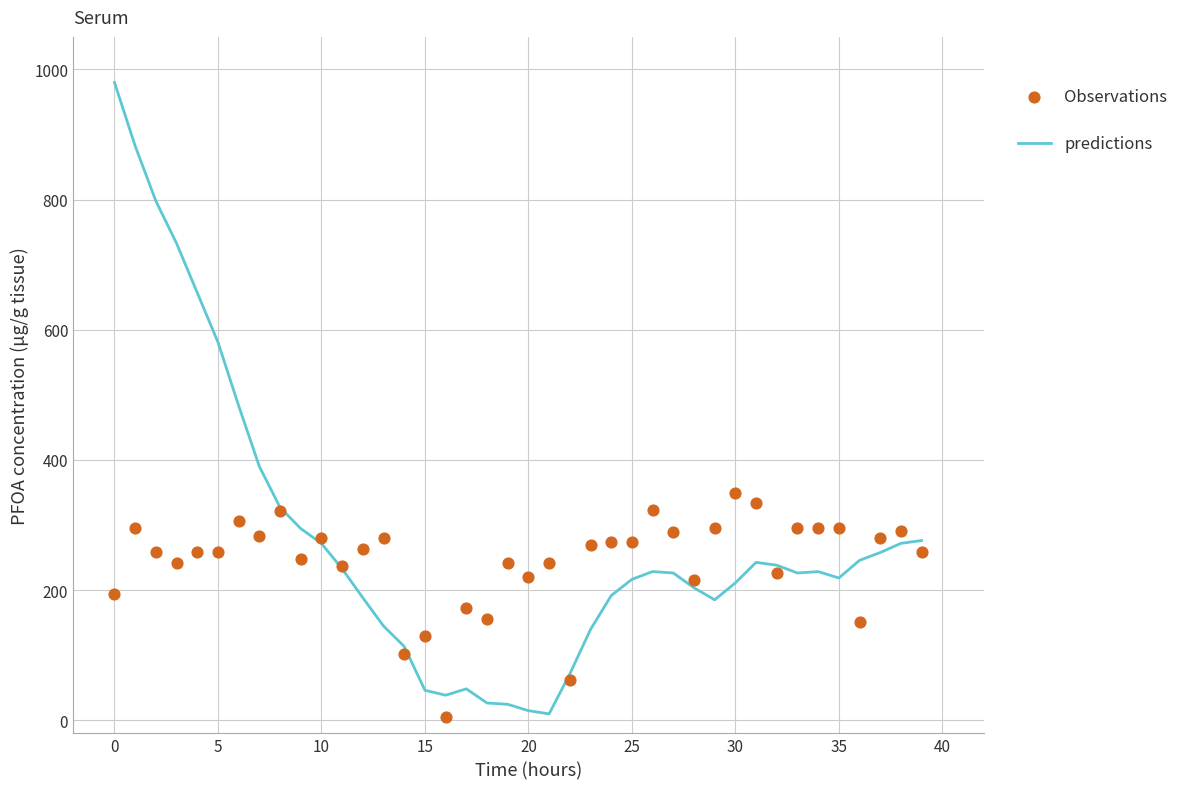

What are all the series names shown in the legend?

predictions, Observations